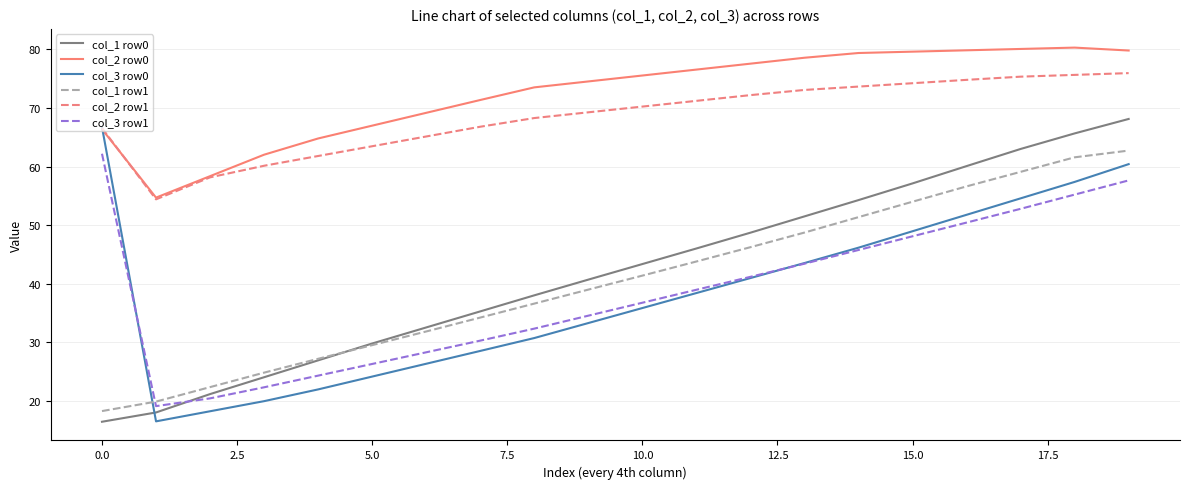

What are all the series names shown in the legend?

col_1 row0, col_2 row0, col_3 row0, col_1 row1, col_2 row1, col_3 row1